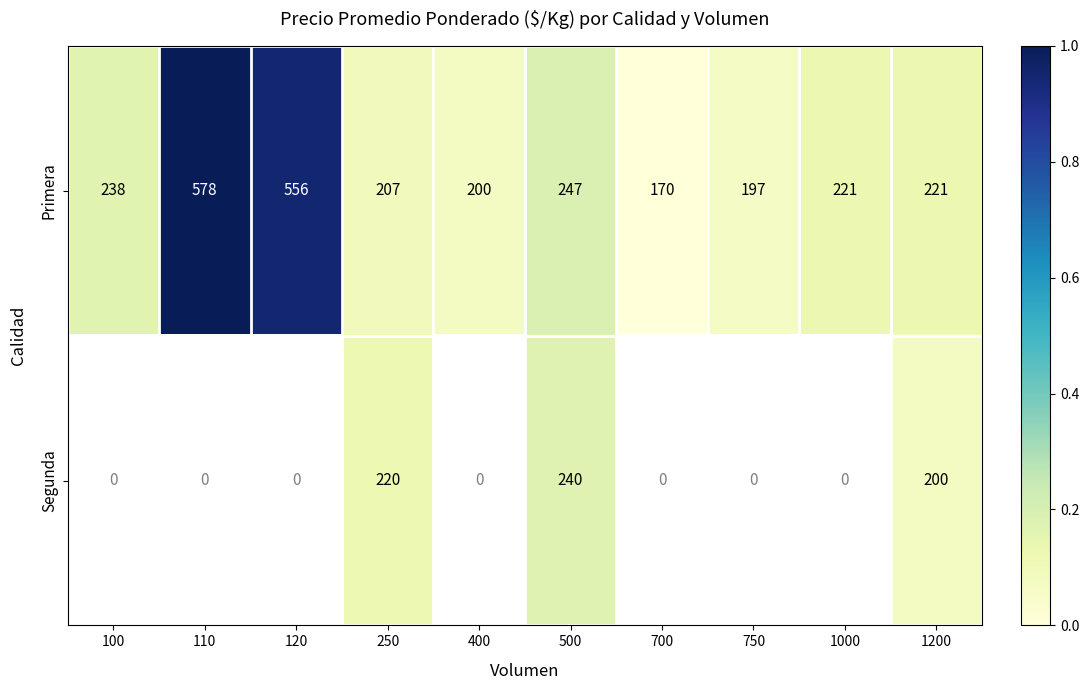

Which category has the highest value in the Primera series?

110